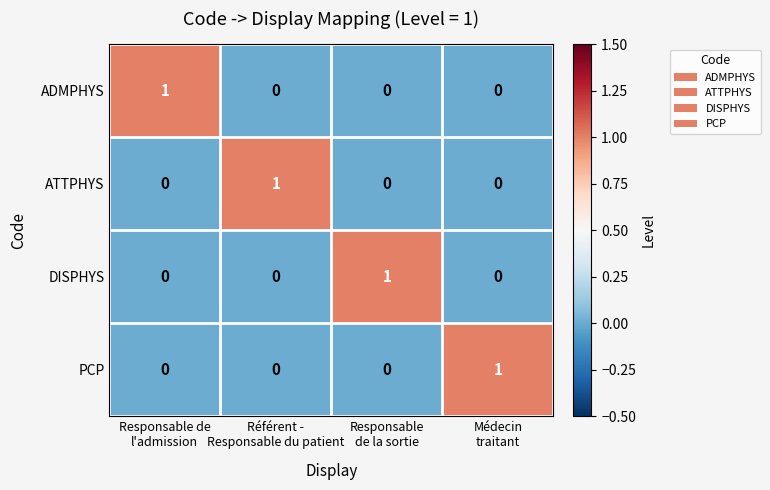

Reading left to right, extract all data points from this chart.

ADMPHYS: 1	0	0	0
ATTPHYS: 0	1	0	0
DISPHYS: 0	0	1	0
PCP: 0	0	0	1